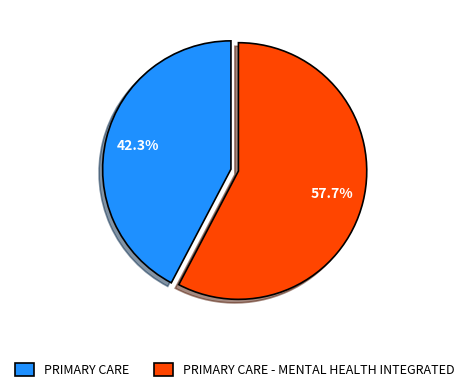

Which slice is the largest?

PRIMARY CARE - MENTAL HEALTH INTEGRATED